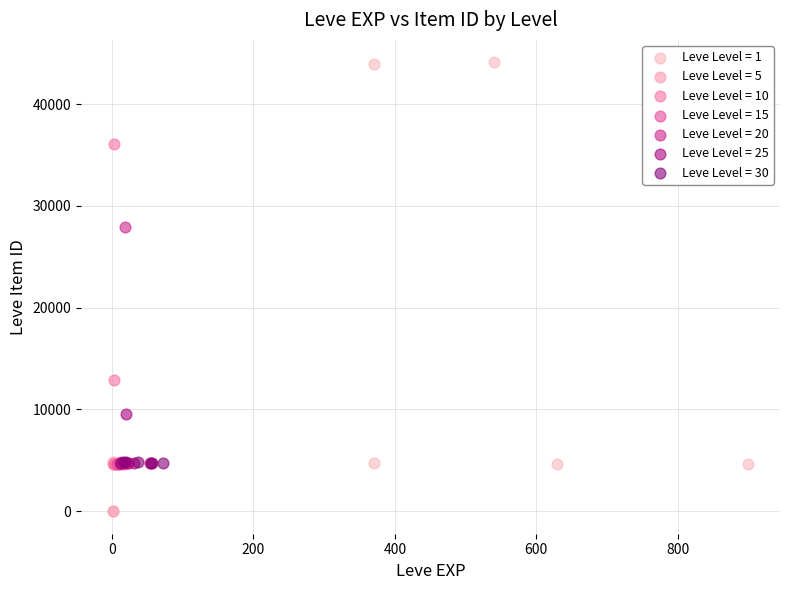

Which series contains the highest Y value?

Leve Level = 1